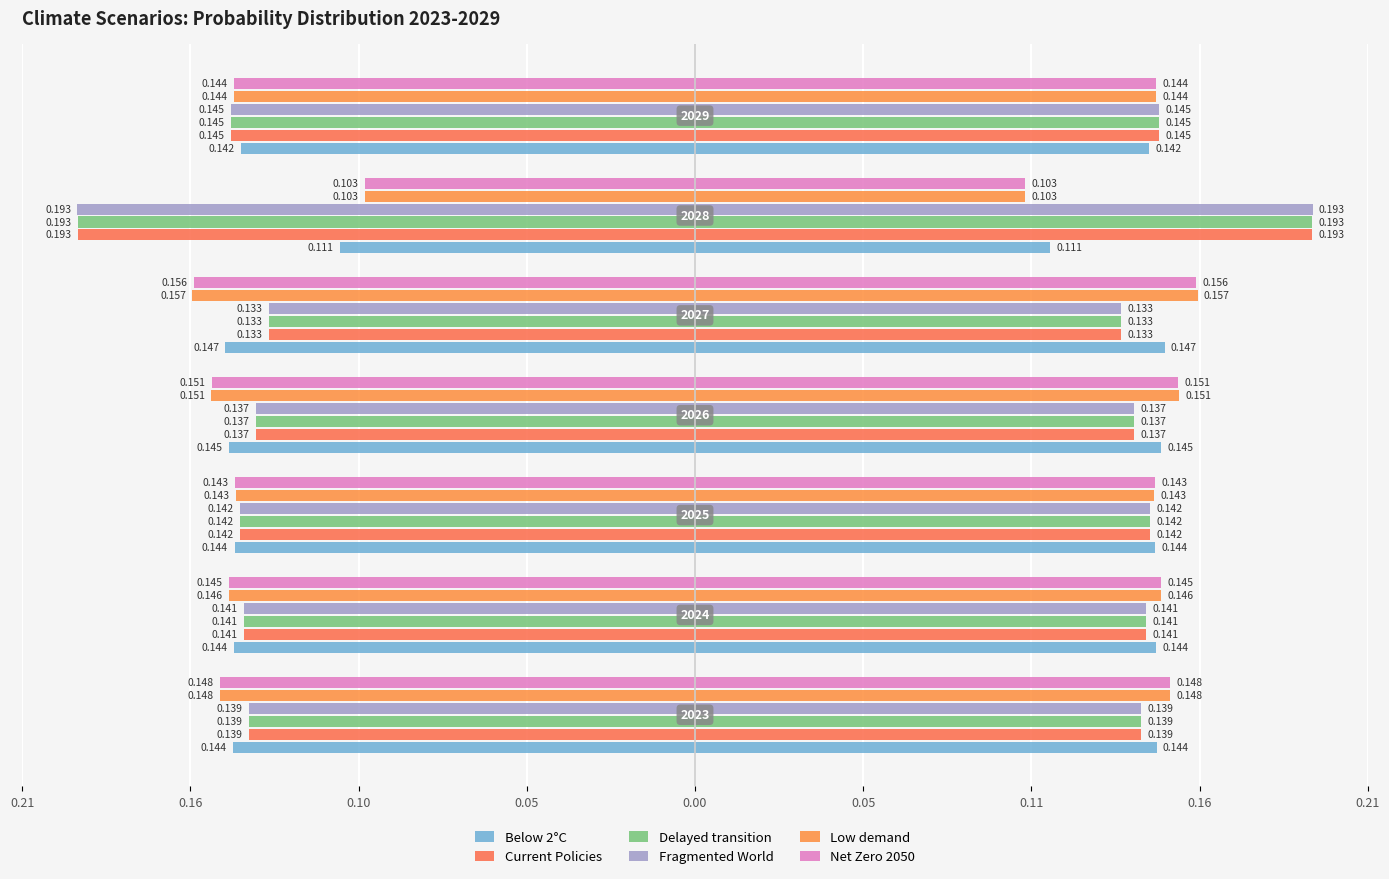

Is the value of Fragmented World at 0.11 greater than the value of Below 2°C at 0.21?

No